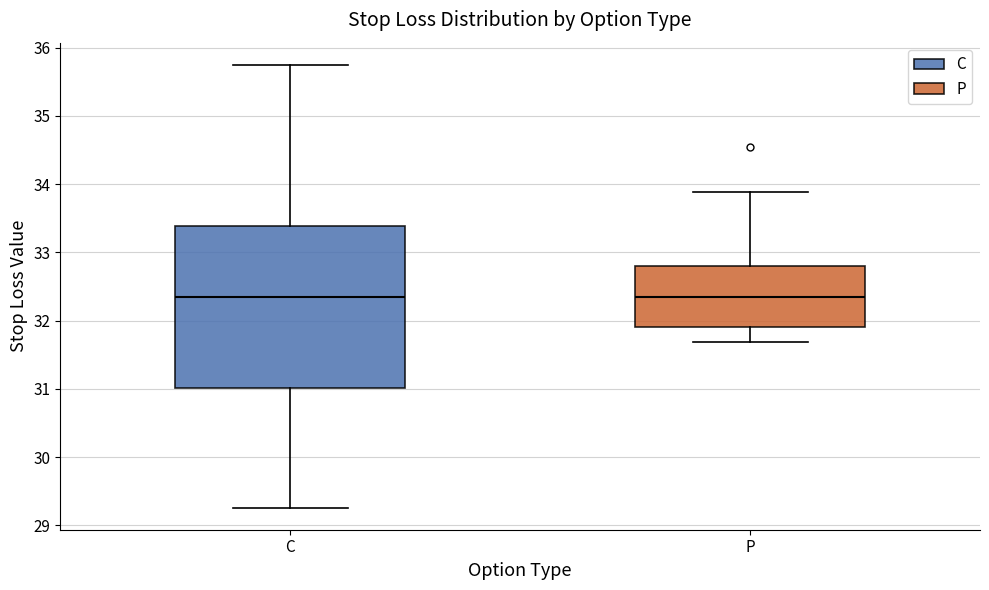

Reading left to right, transcribe this box plot: for each box, give where its median line is, the range the box spans, and where its two whiskers end, as read against the y-axis. The values are not printed on the chart, so give them approximately, as read against the axis.

C: median 32.3, box 31.0 to 33.4, whiskers 29.3 to 35.8
P: median 32.3, box 31.9 to 32.8, whiskers 31.7 to 33.9